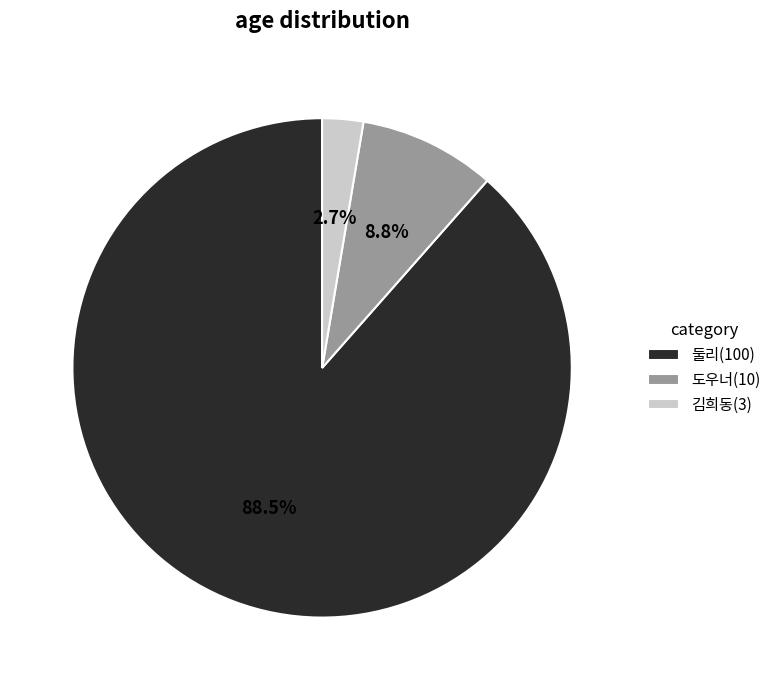

To the nearest percent, what is the combined percentage of 도우너 and 둘리?

97%